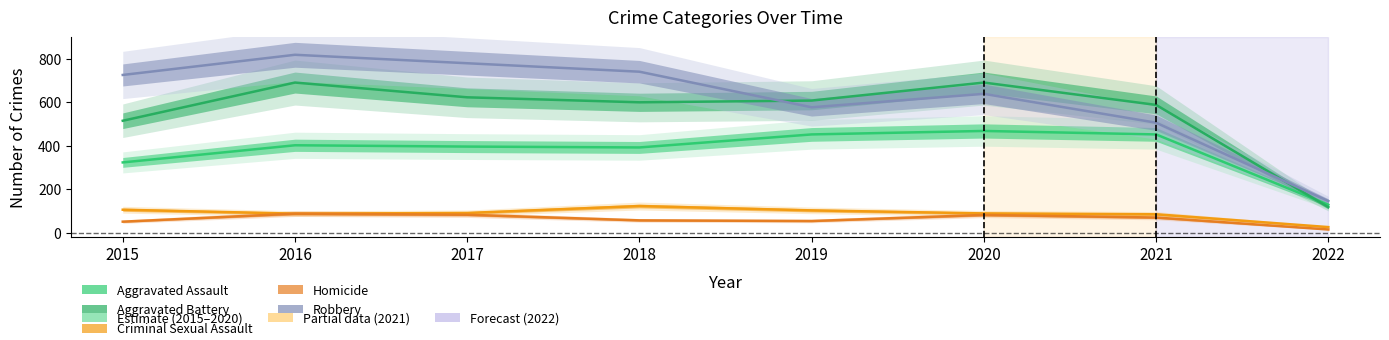

True or false: Robbery and Aggravated Assault cross at least once.

False